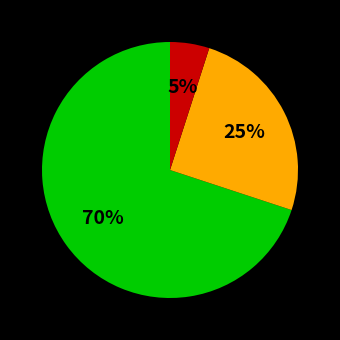

Does any single category account for the majority?

Yes